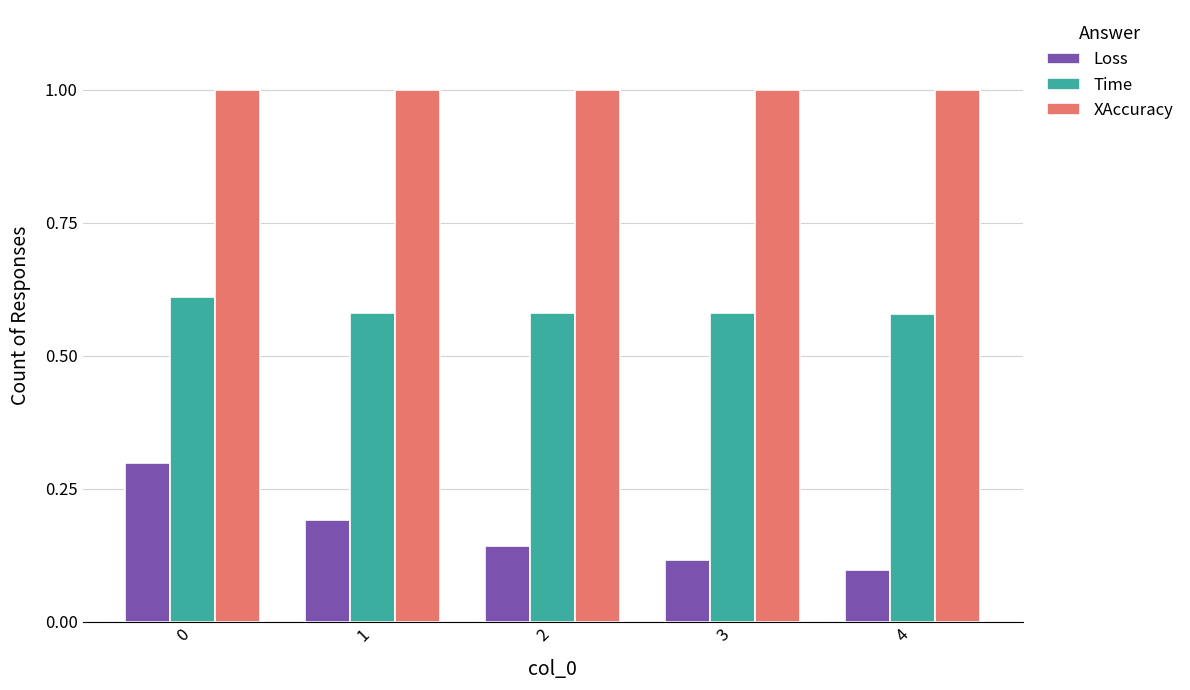

Rank the series by their maximum value, from highest to lowest.

XAccuracy, Time, Loss